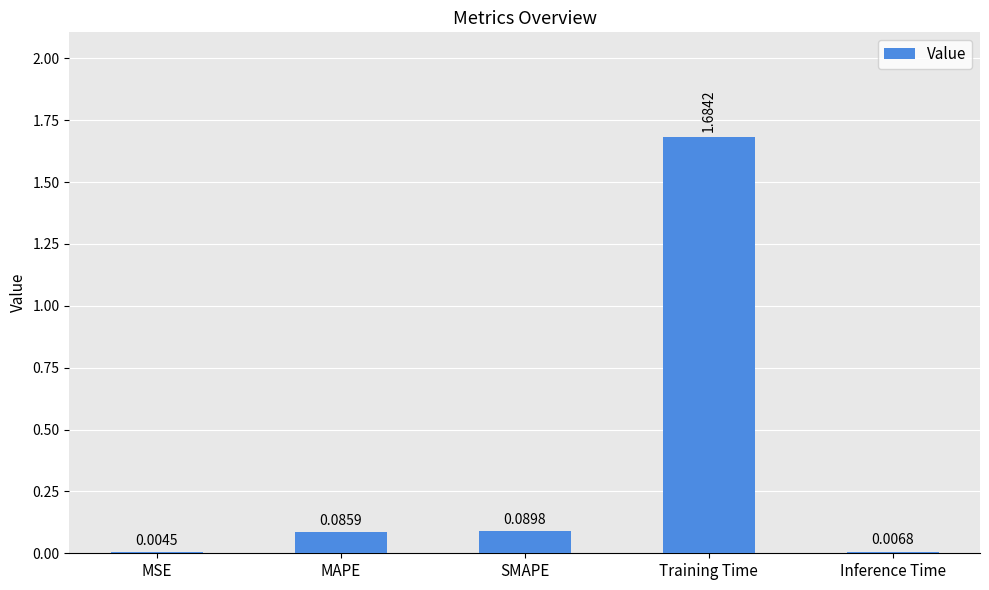

The value at Training Time is 0.7. True or false?

False